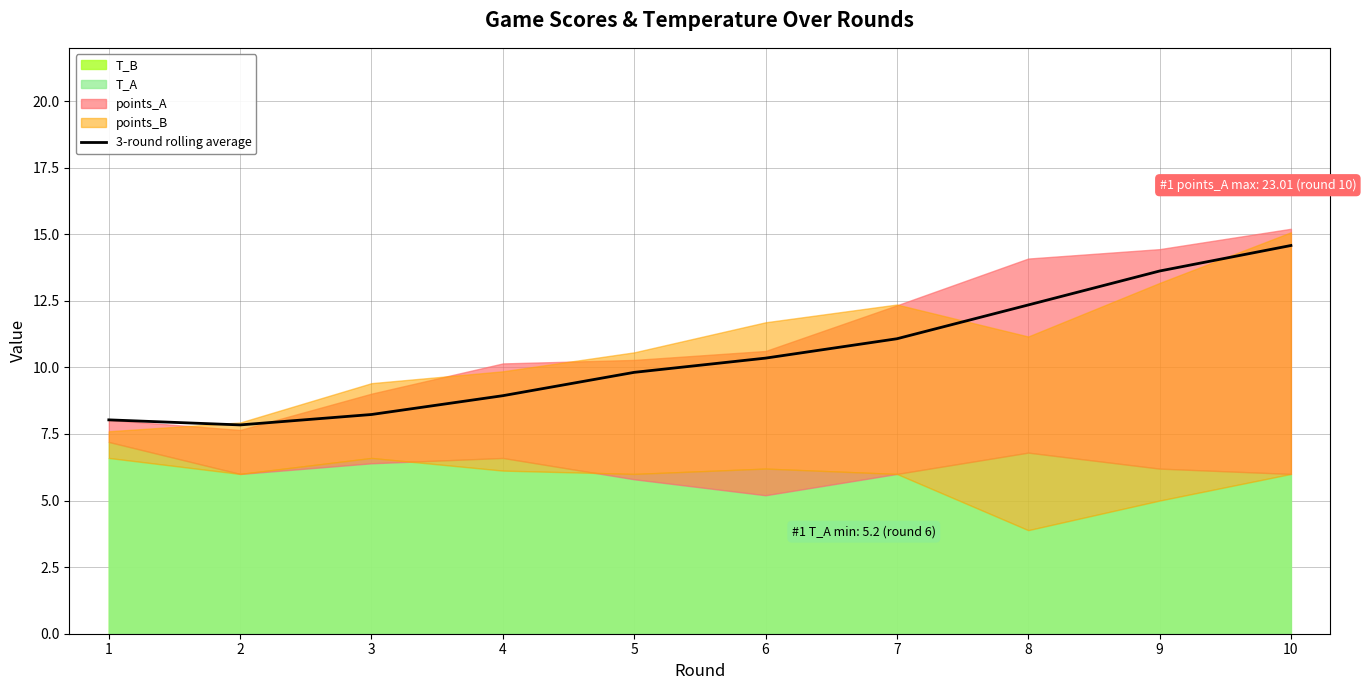

What is the change in value from 7 to 9?

+2.5